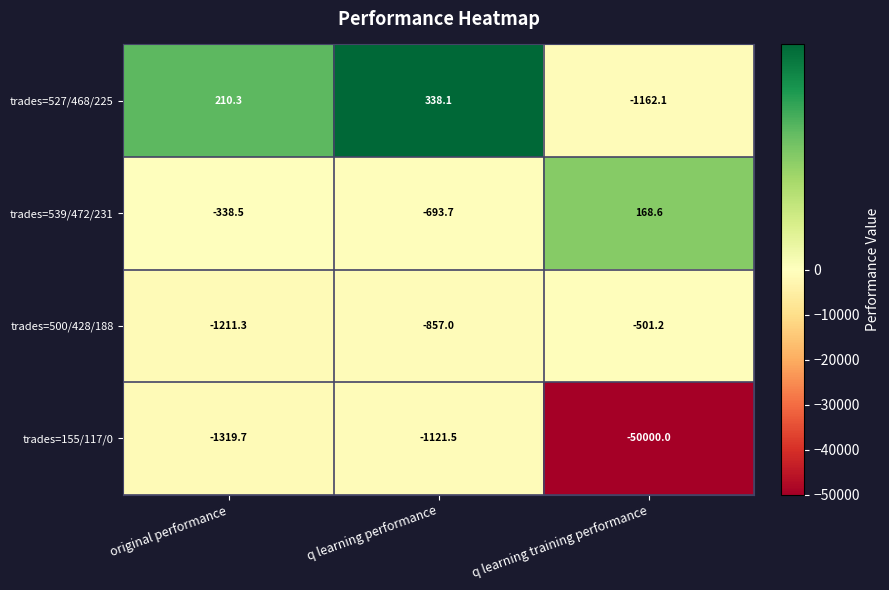

Which series has the widest spread of values?

trades=155/117/0